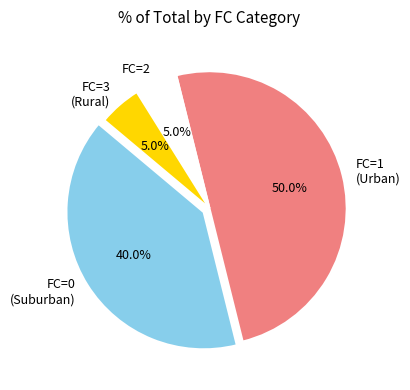

What is the majority slice?

FC=1 (Urban)